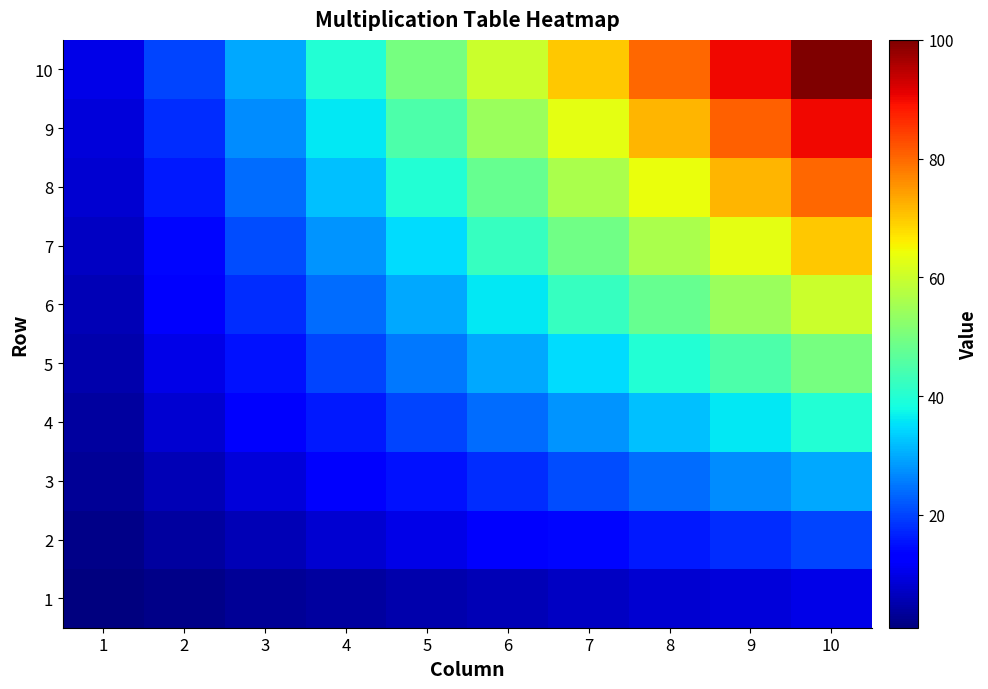

Reading left to right, extract all data points from this chart.

1: 1=1	2=2	3=3	4=4	5=5	6=6	7=7	8=8	9=9	10=10
2: 1=2	2=4	3=6	4=8	5=10	6=12	7=14	8=16	9=18	10=20
3: 1=3	2=6	3=9	4=12	5=15	6=18	7=21	8=24	9=27	10=30
4: 1=4	2=8	3=12	4=16	5=20	6=24	7=28	8=32	9=36	10=40
5: 1=5	2=10	3=15	4=20	5=25	6=30	7=35	8=40	9=45	10=50
6: 1=6	2=12	3=18	4=24	5=30	6=36	7=42	8=48	9=54	10=60
7: 1=7	2=14	3=21	4=28	5=35	6=42	7=49	8=56	9=63	10=70
8: 1=8	2=16	3=24	4=32	5=40	6=48	7=56	8=64	9=72	10=80
9: 1=9	2=18	3=27	4=36	5=45	6=54	7=63	8=72	9=81	10=90
10: 1=10	2=20	3=30	4=40	5=50	6=60	7=70	8=80	9=90	10=100